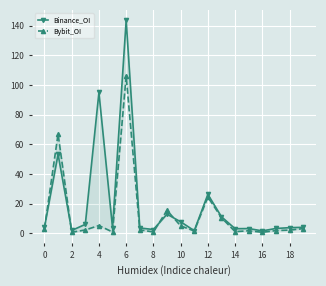

Reading right to left, what are all the values shown in this chart?

Binance_OI: 3.9	3.7	3.2	1.5	3.1	3.0	11.1	26.2	1.7	7.7	12.8	2.5	3.5	143.6	3.5	95.0	5.9	1.8	53.2	3.9
Bybit_OI: 3.1	2.1	1.7	0.6	1.6	1.0	10.4	24.4	1.5	4.9	15.4	0.8	2.2	106.0	0.8	5.2	2.2	0.6	67.0	3.1